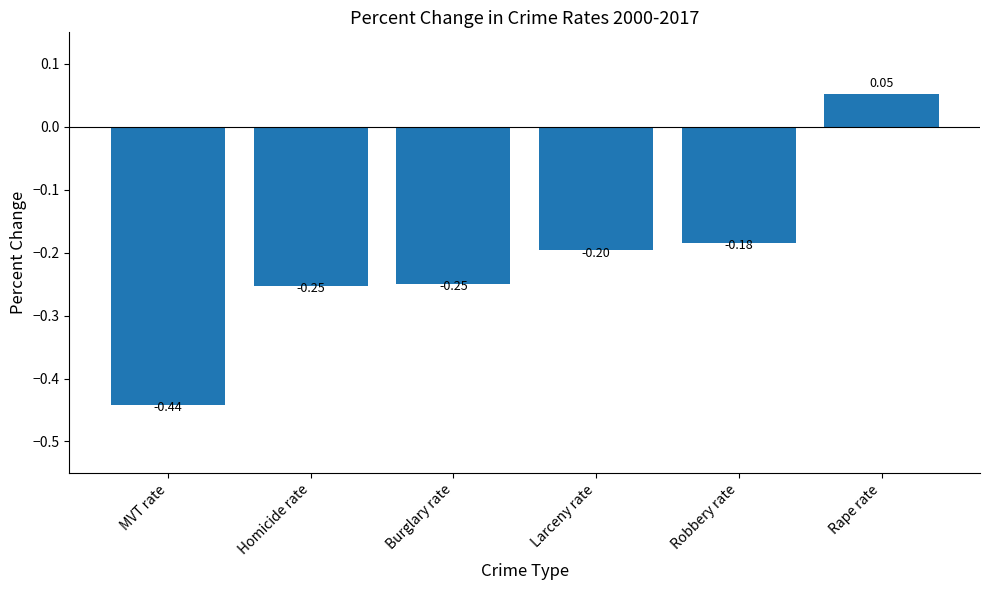

Count the number of values greater than 0.

1